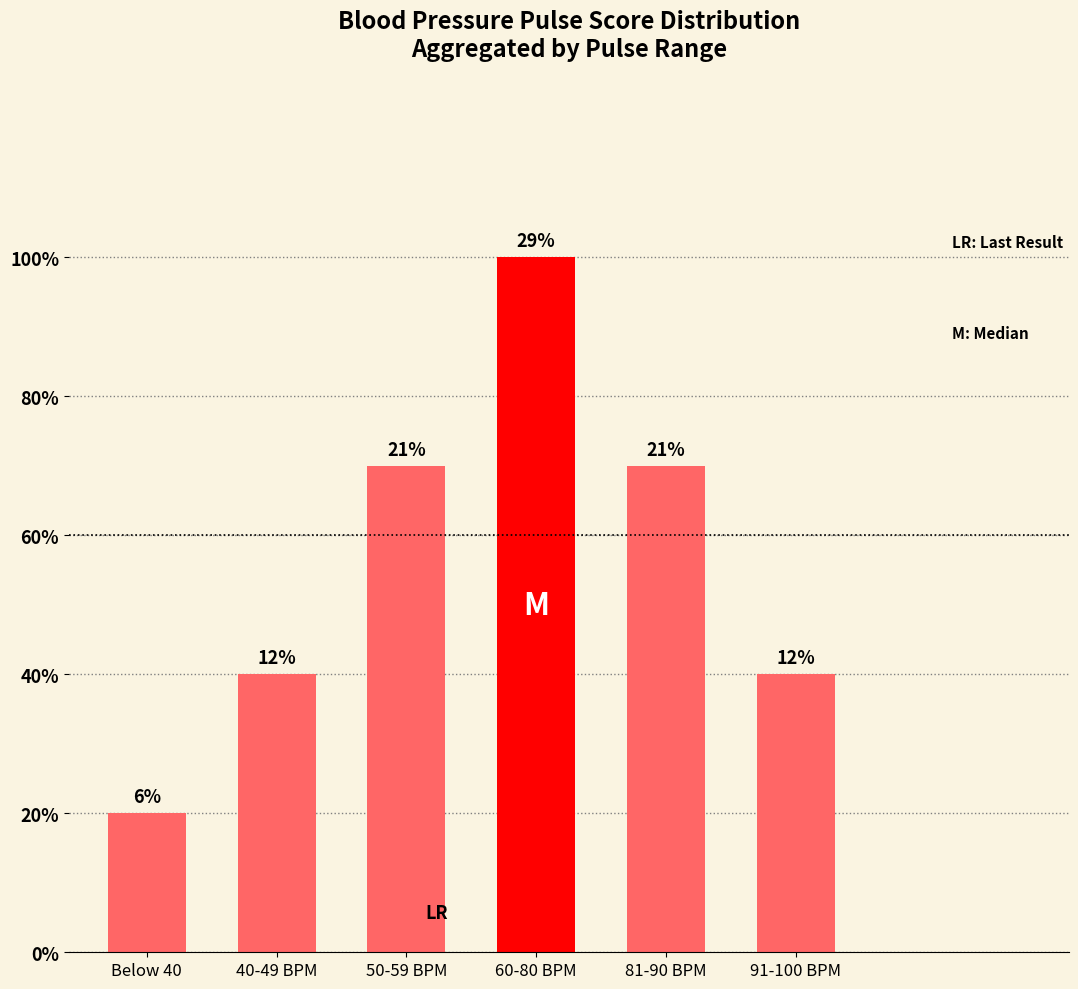

Does the chart contain stacked bars?

No